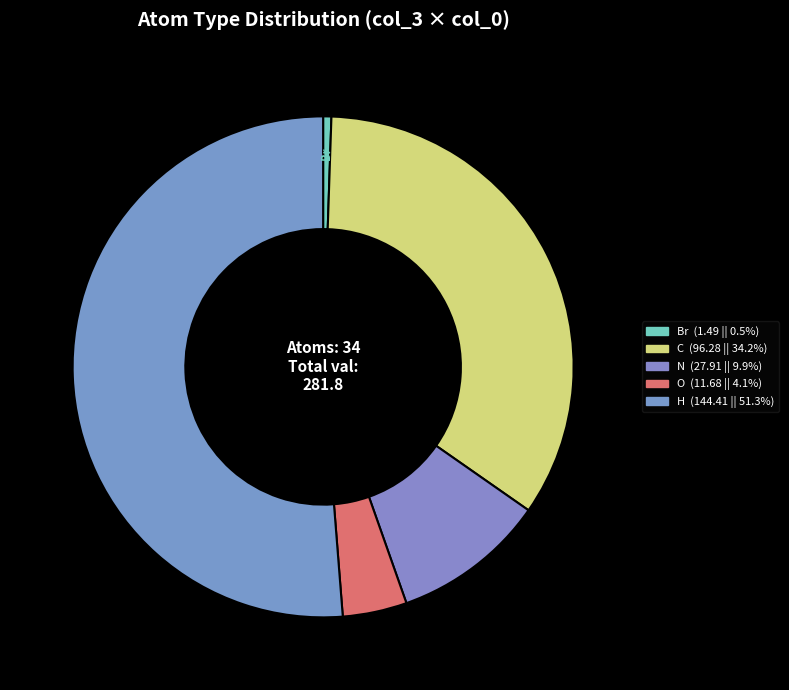

Do H and O together represent more than half of the pie?

Yes